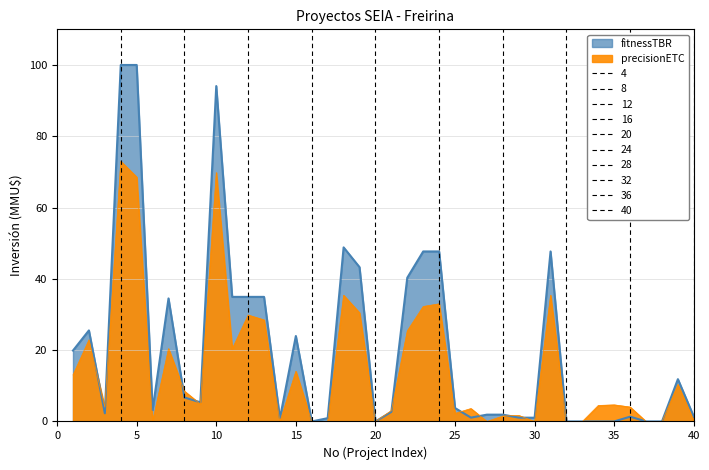

At which label is precisionETC closest to 36?

31